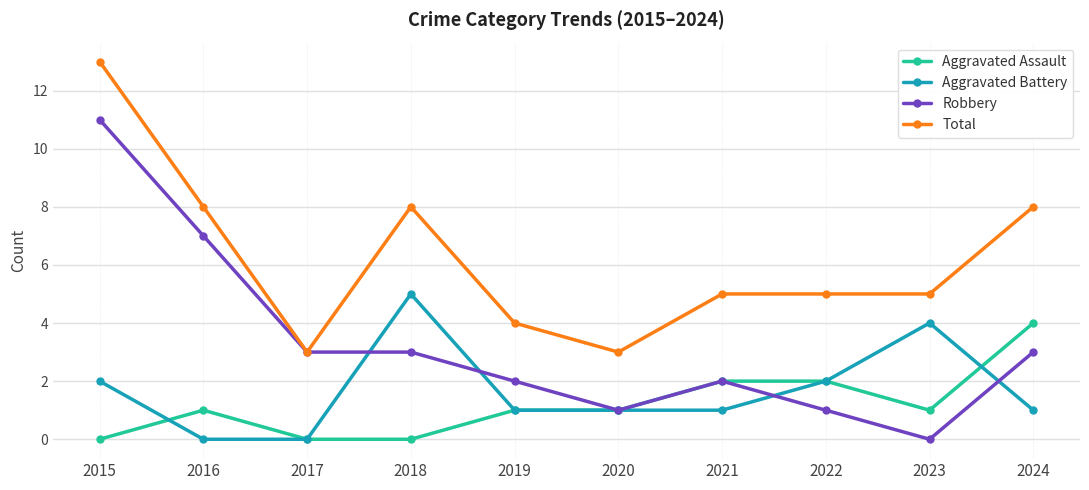

Rank the series at 2023 from lowest to highest value.

Robbery, Aggravated Assault, Aggravated Battery, Total